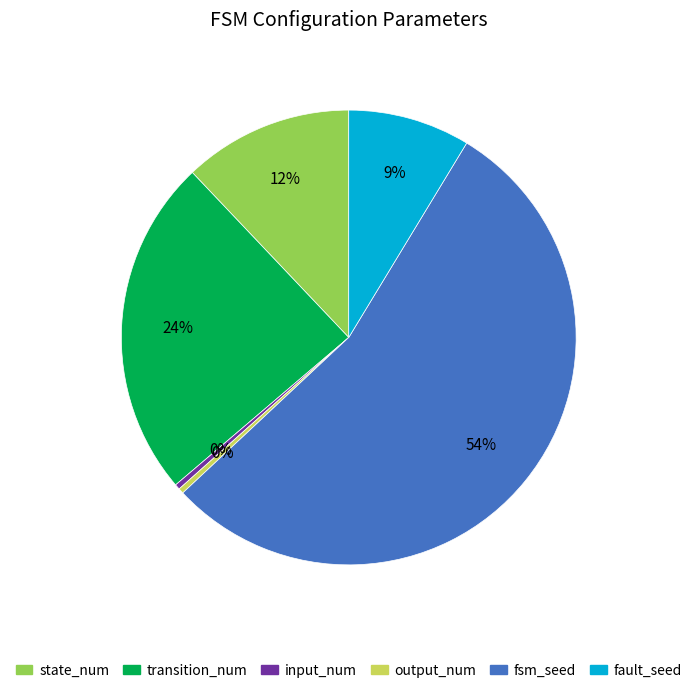

Combined, do fault_seed and input_num account for over 50%?

No